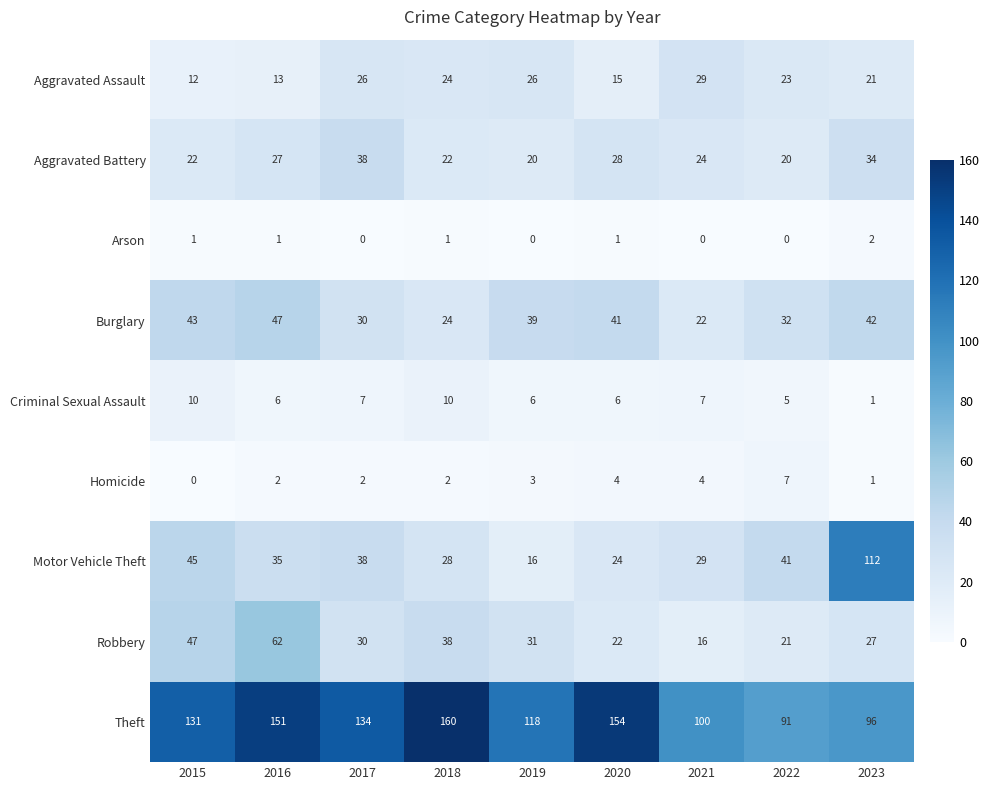

Which category has the lowest value in the Criminal Sexual Assault series?

2023